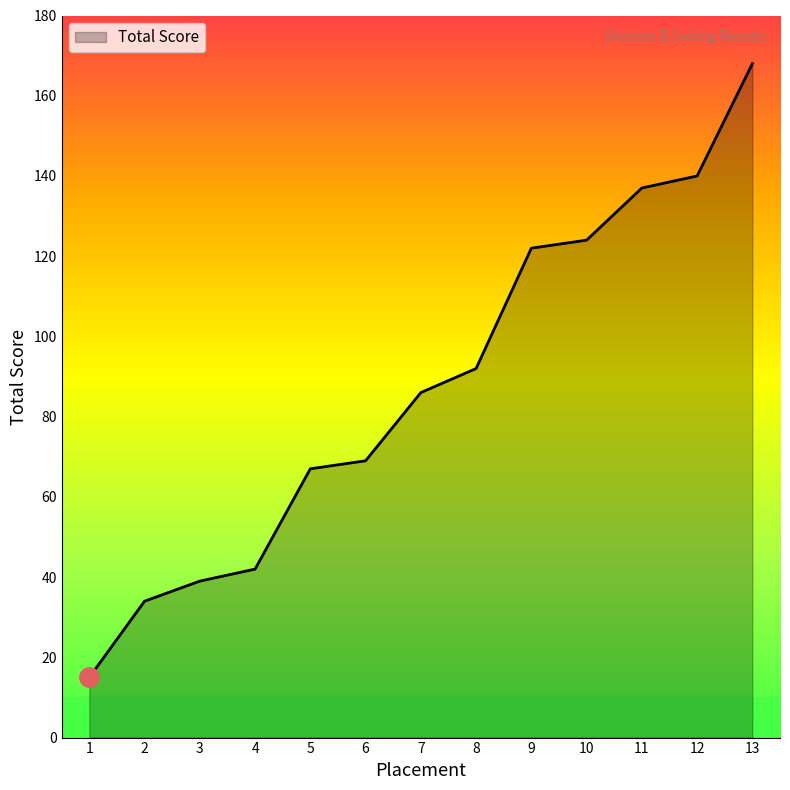

True or false: the data shows 26 at 5.

False